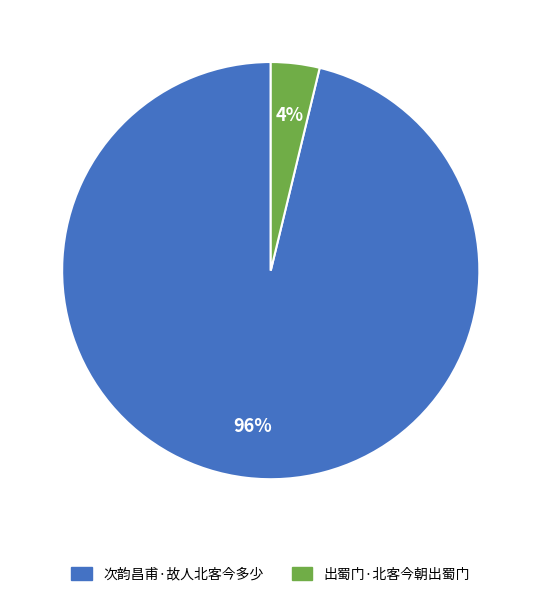

Which has a higher value, 出蜀门·北客今朝出蜀门 or 次韵昌甫·故人北客今多少?

次韵昌甫·故人北客今多少